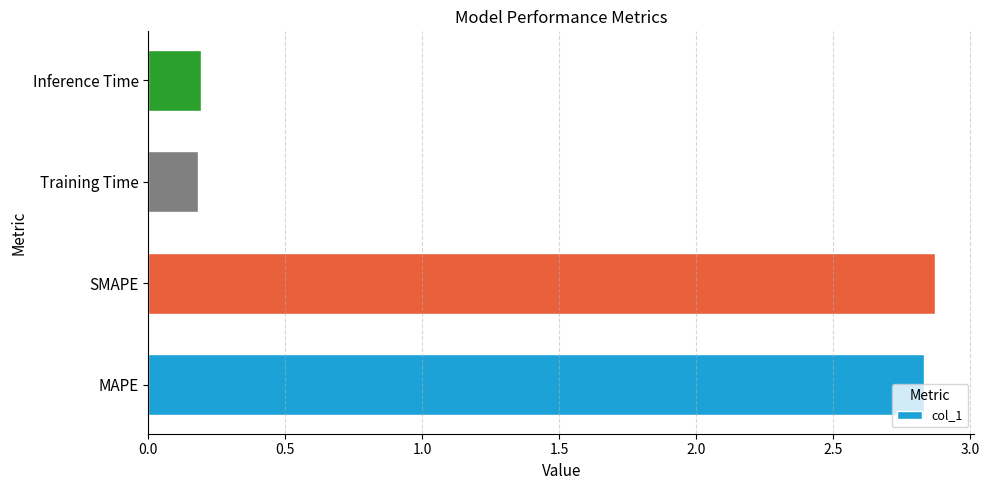

Count the number of categories in the chart.

4